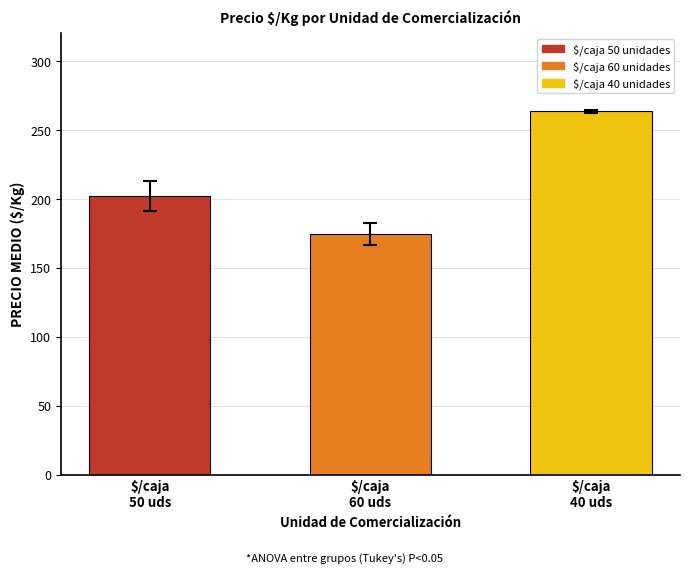

Which label corresponds to the largest value in the chart?

$/caja
40 uds